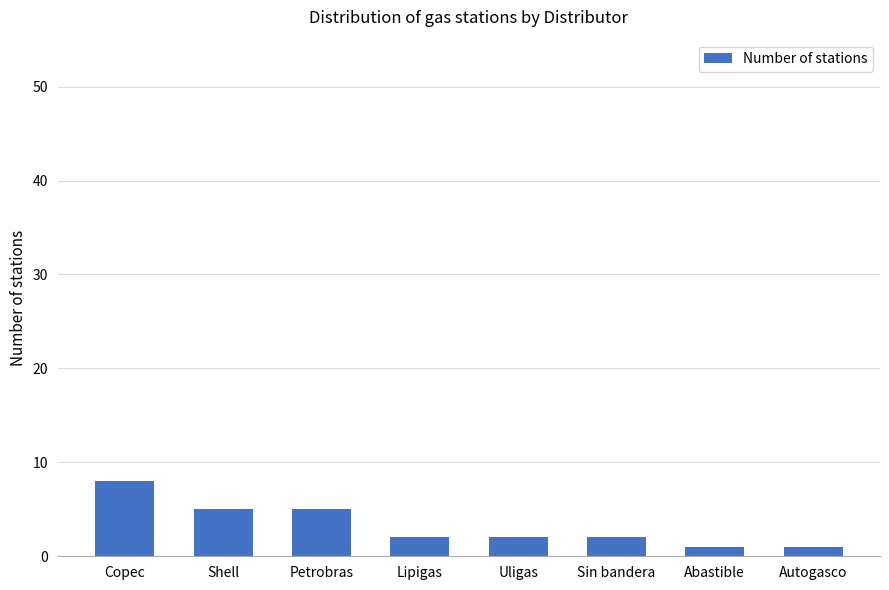

Reading right to left, extract all data points from this chart.

1	1	2	2	2	5	5	8